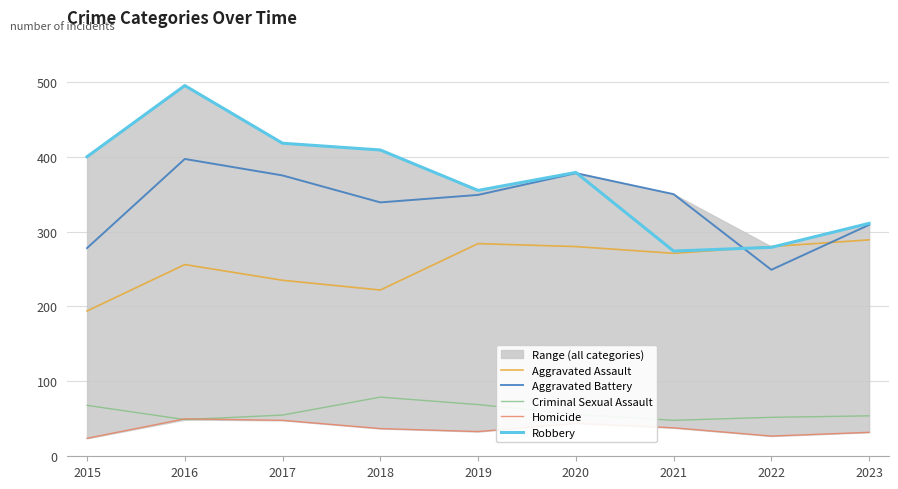

What is the highest value of the Aggravated Assault series?

289